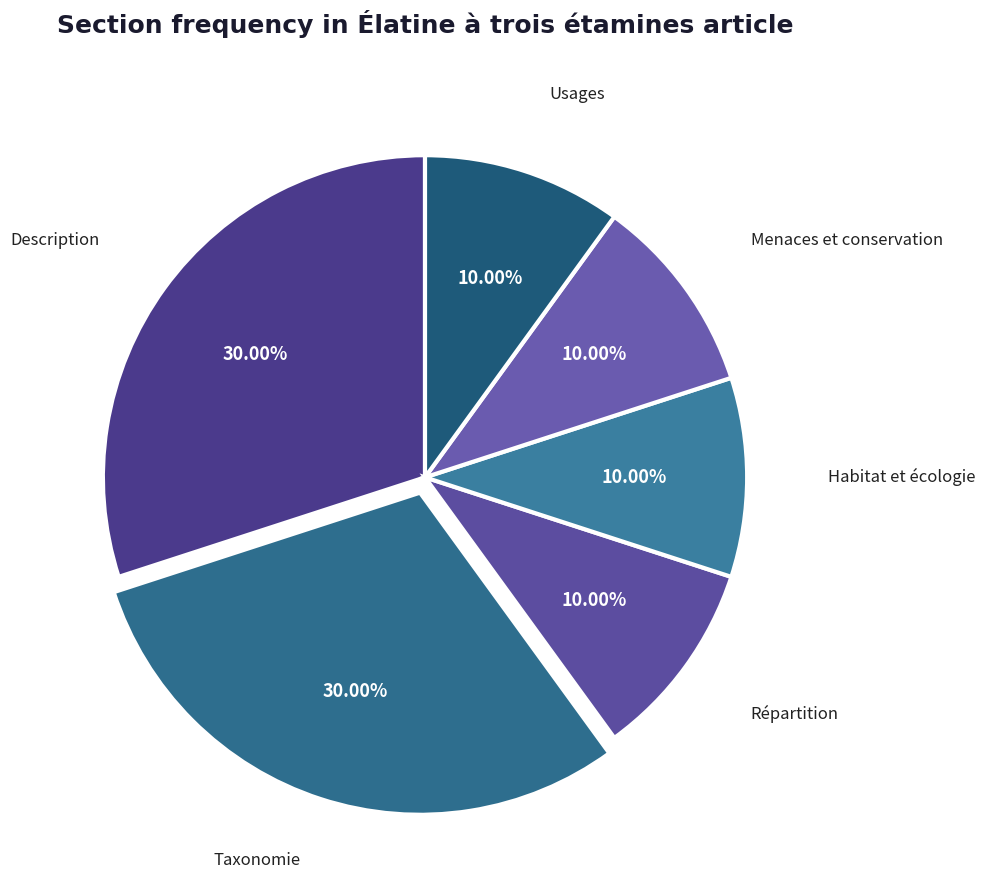

How many segments does this pie chart have?

6